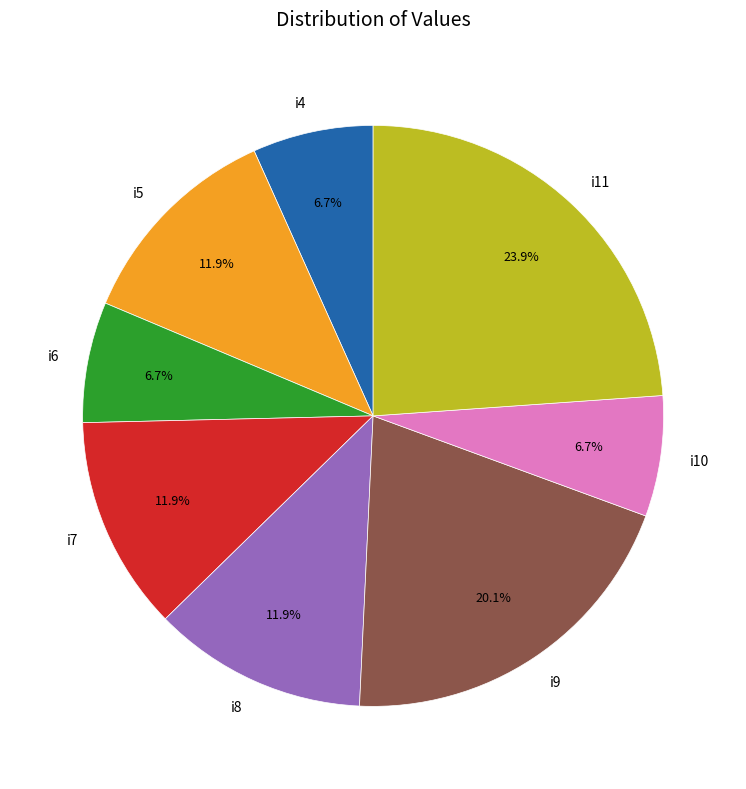

Count the number of slices in the pie.

8